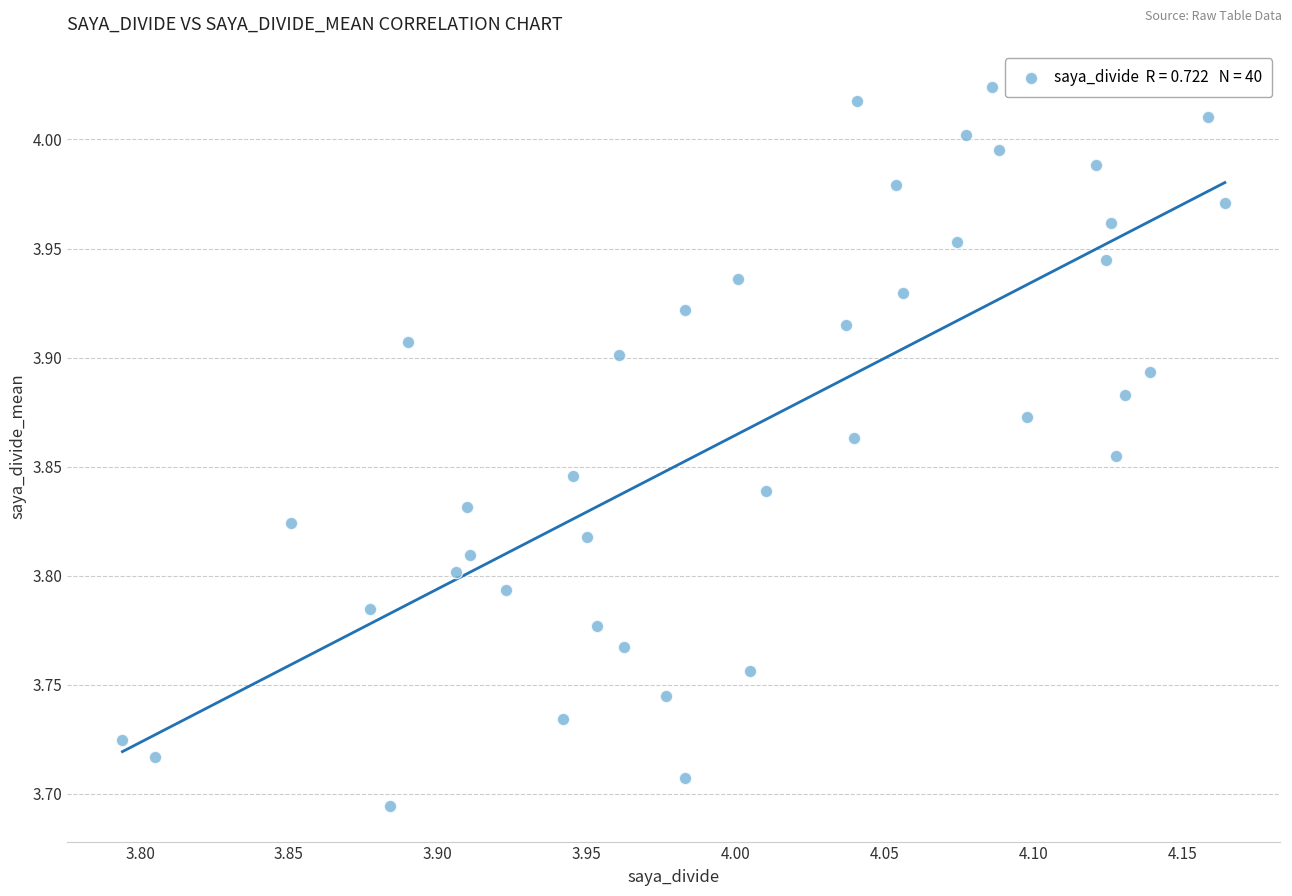

What is the range of X values (max minus min)?

0.4